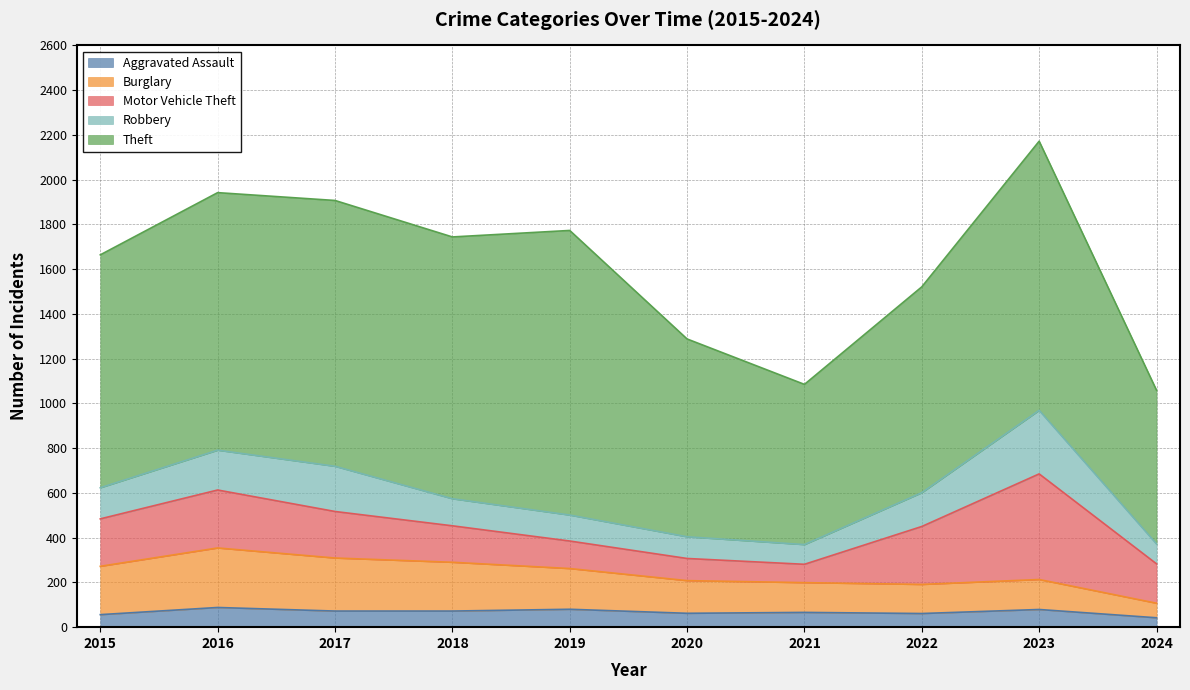

At which label does Burglary first exceed 182?

2015